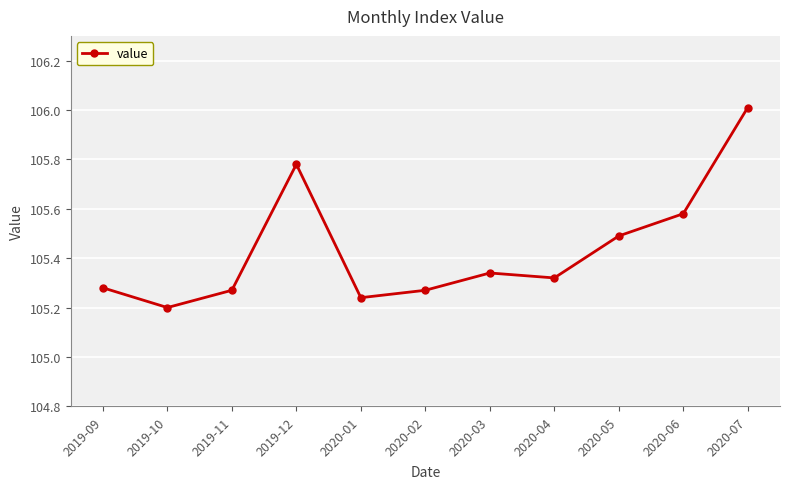

At which category does the data reach its first local valley?

2019-10